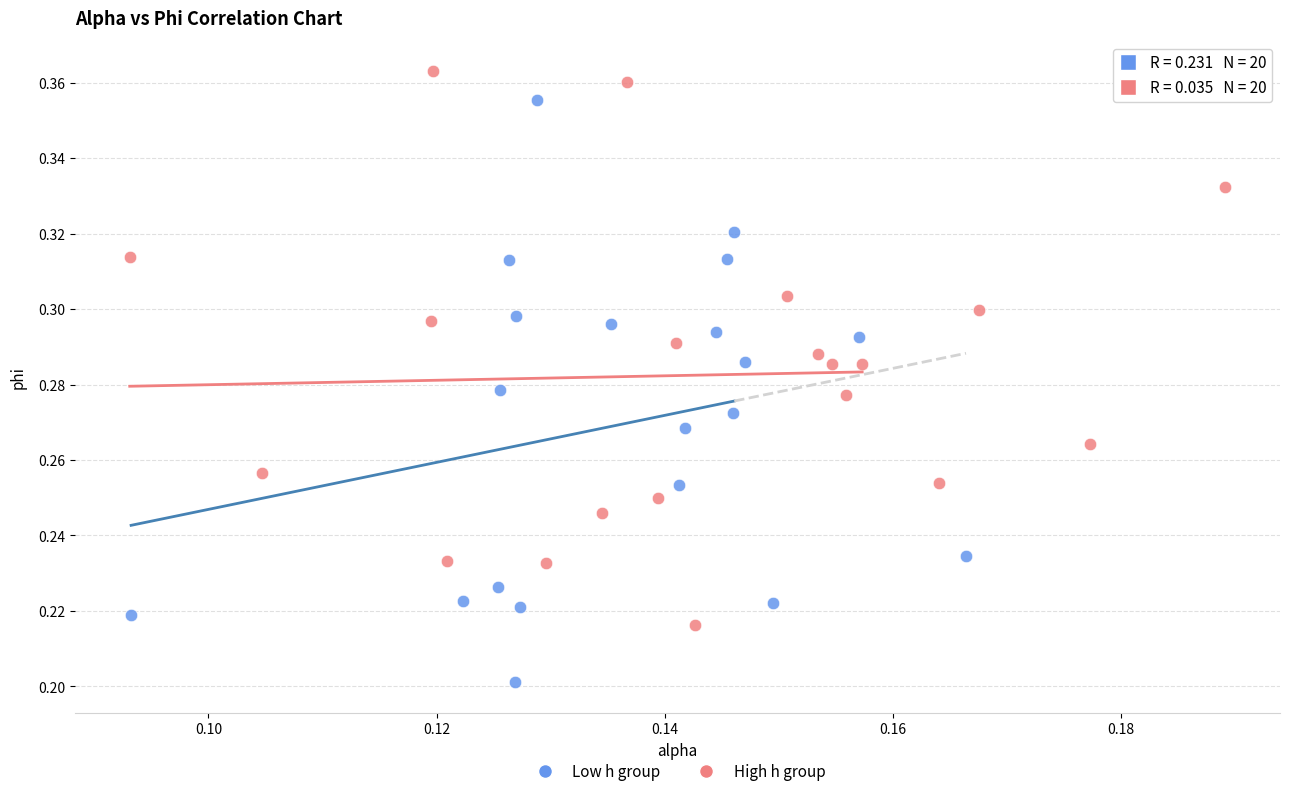

Which series contains the highest Y value?

High h group